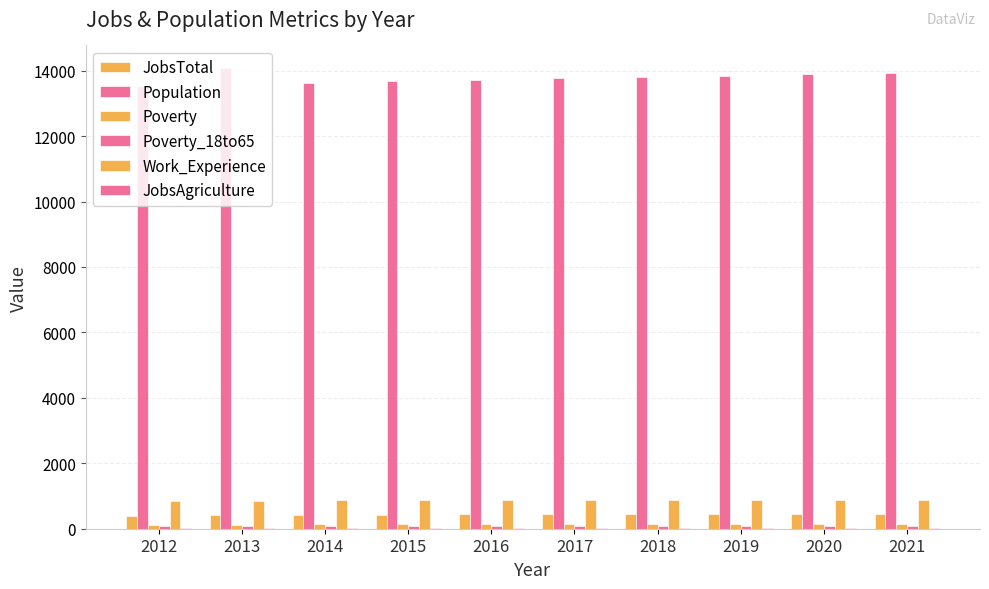

At how many categories does at least one series exceed 575?

10